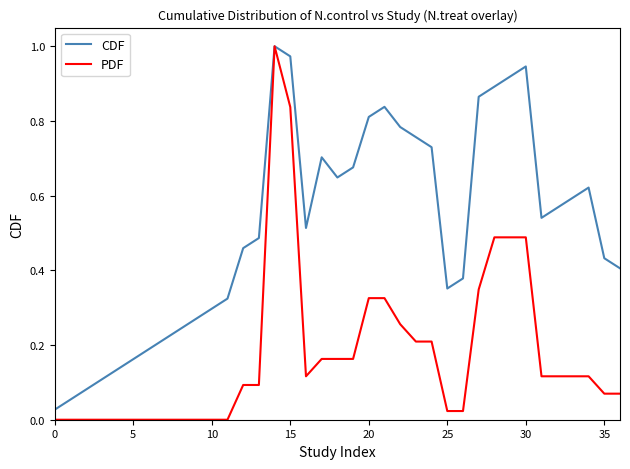

Which series has the largest total across all categories?

CDF